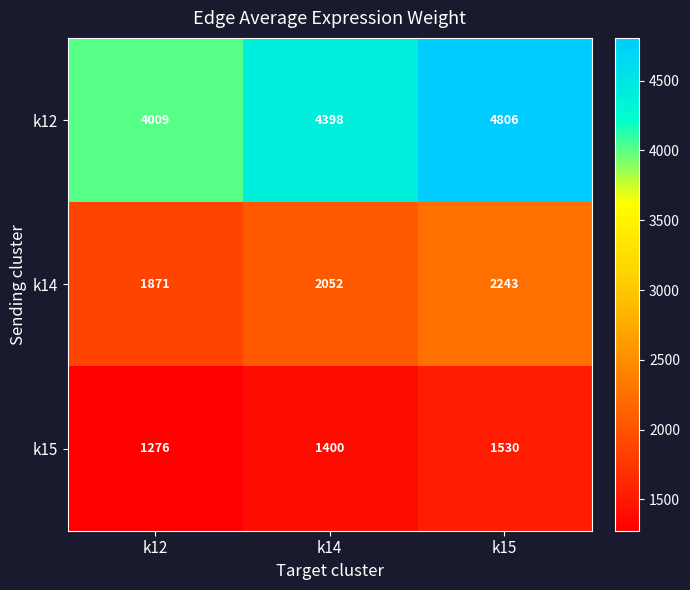

Which series changed the most between k14 and k15?

k12